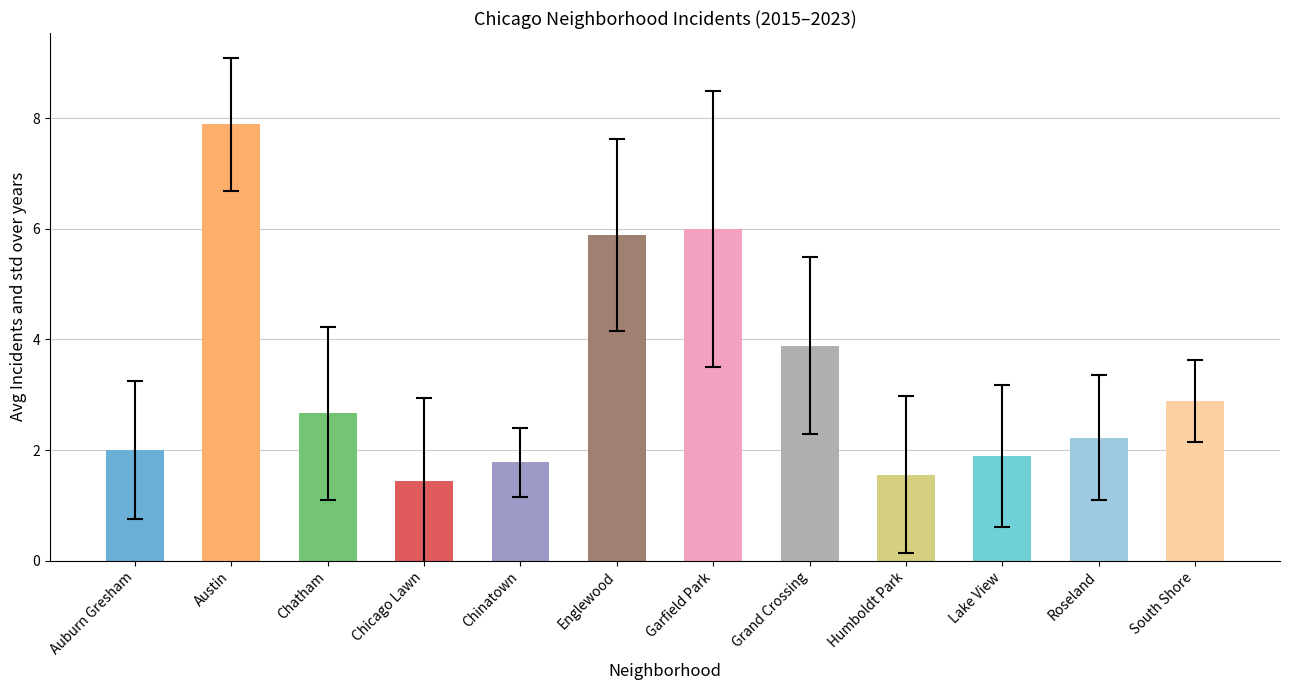

What is the minimum value shown in the chart?

1.4